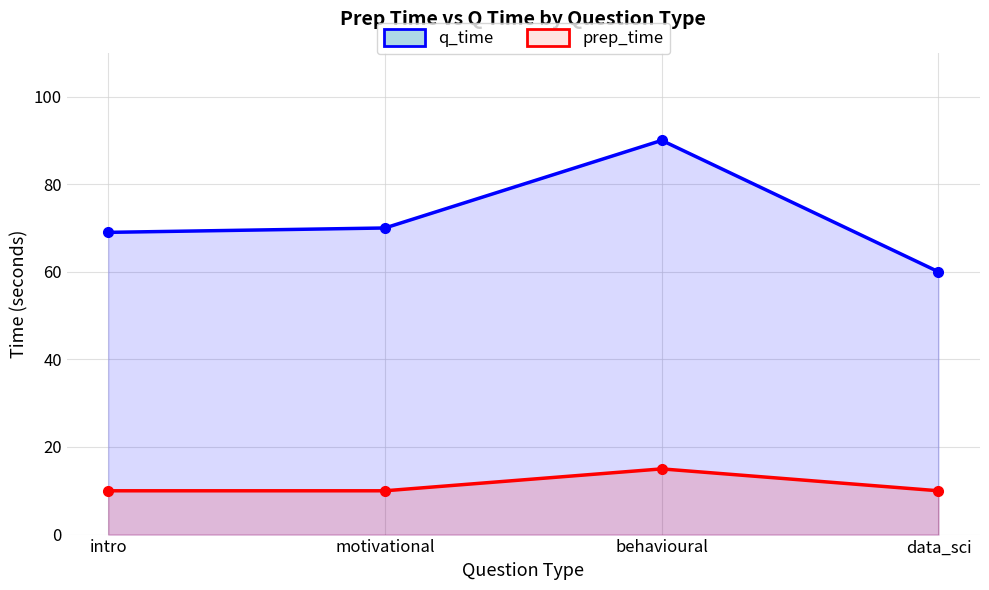

Rank the categories by prep_time value from highest to lowest.

behavioural, intro, motivational, data_sci